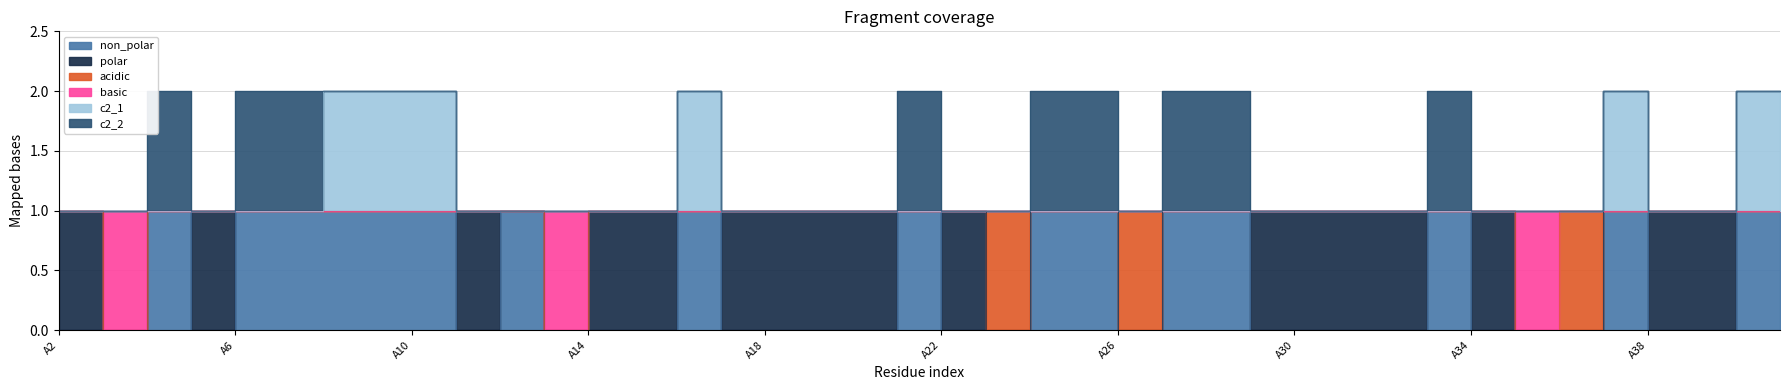

True or false: c2_1 and basic cross at least once.

False